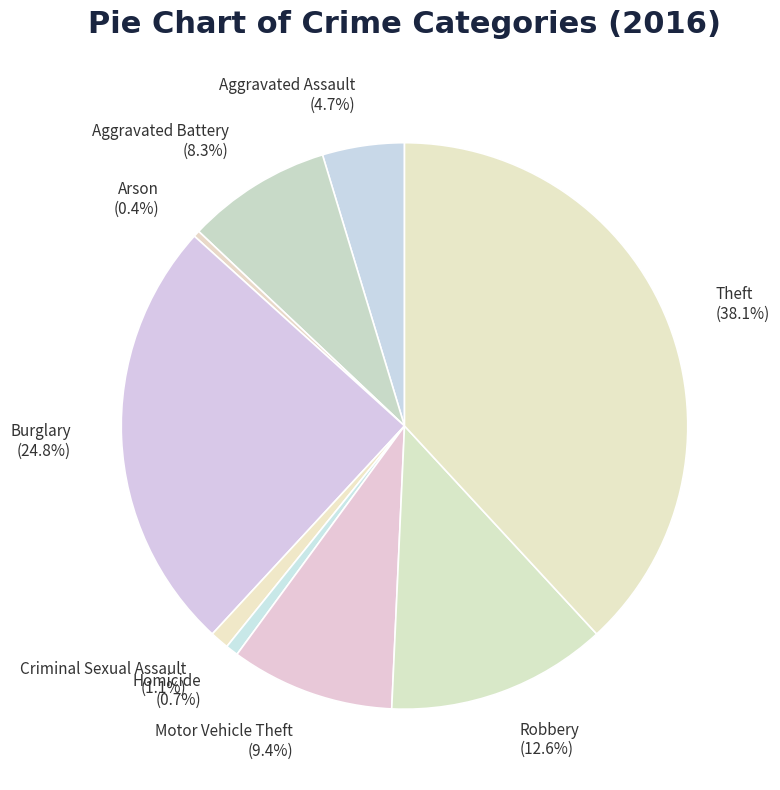

Is there a majority slice in this chart?

No